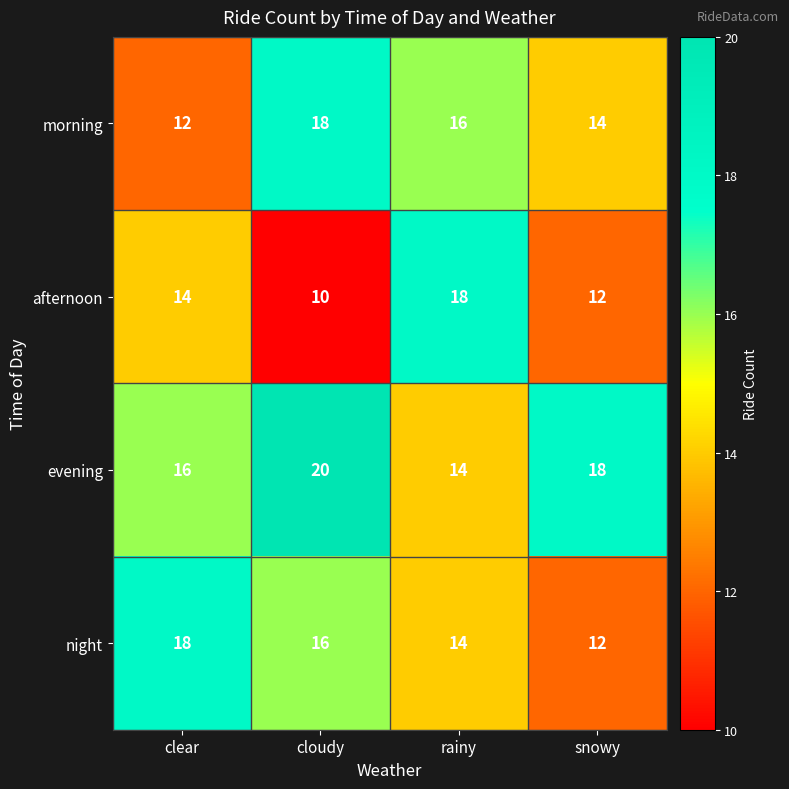

Where is evening nearest to the value 17?

clear